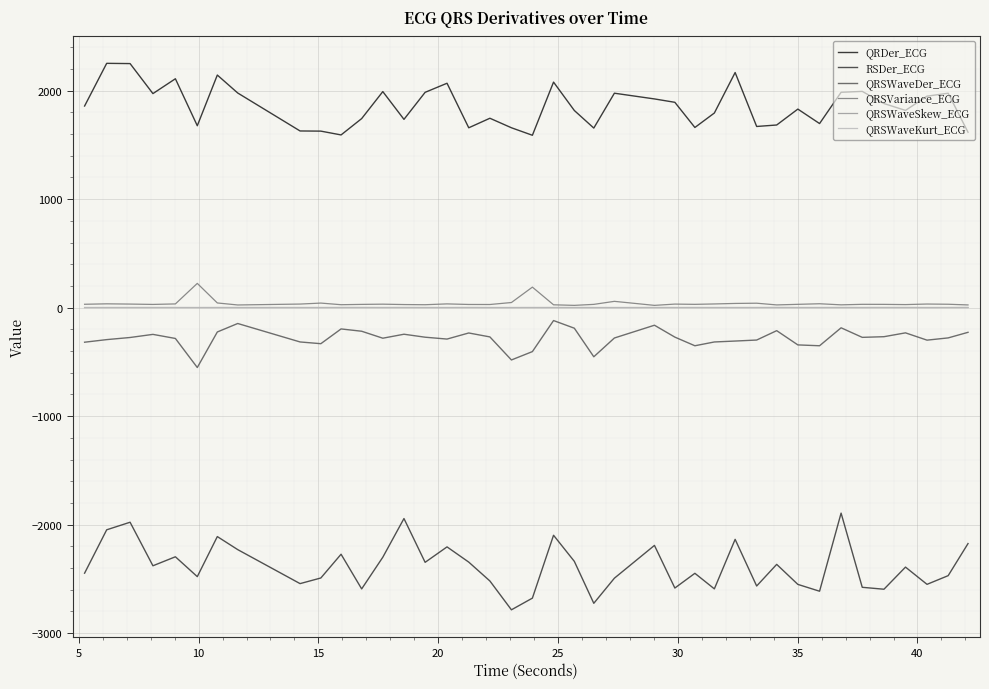

True or false: QRSWaveDer_ECG and QRDer_ECG cross at least once.

False